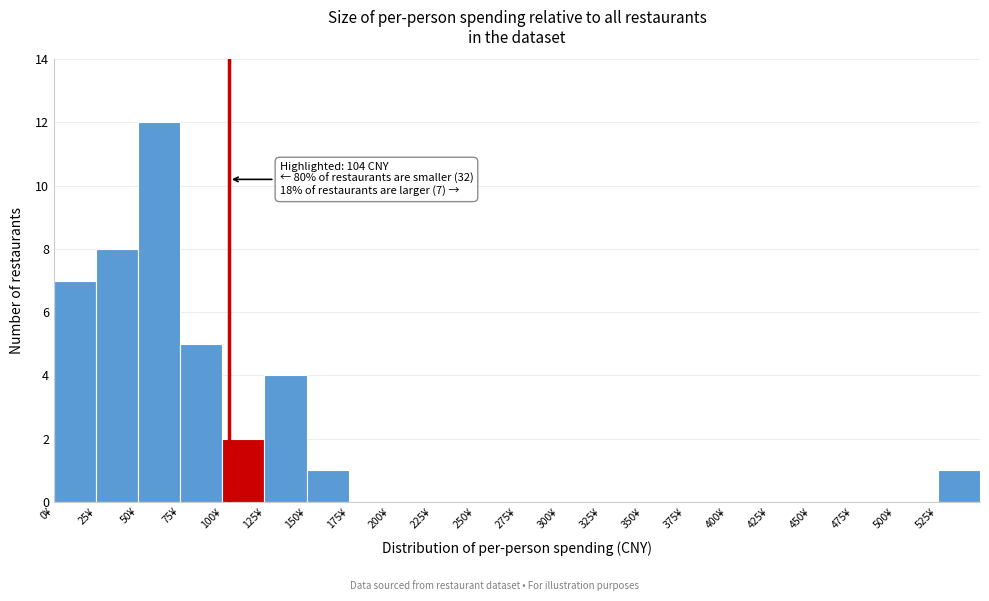

Over which range of the x-axis is the bar tallest?

50 to 75